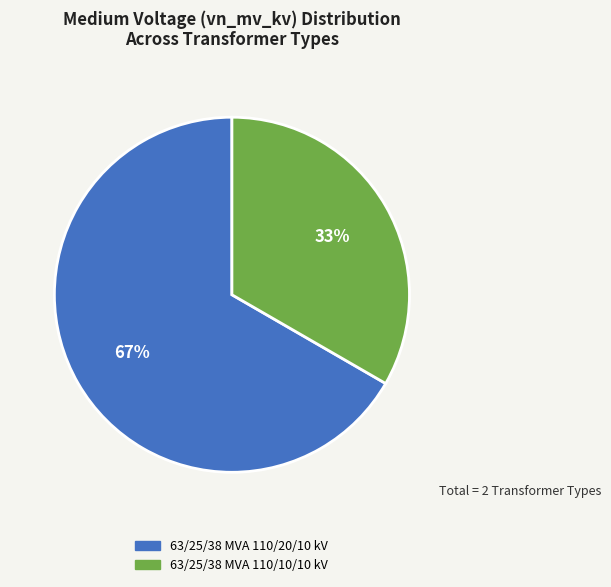

To the nearest percent, what is the combined percentage of 63/25/38 MVA 110/20/10 kV and 63/25/38 MVA 110/10/10 kV?

100%